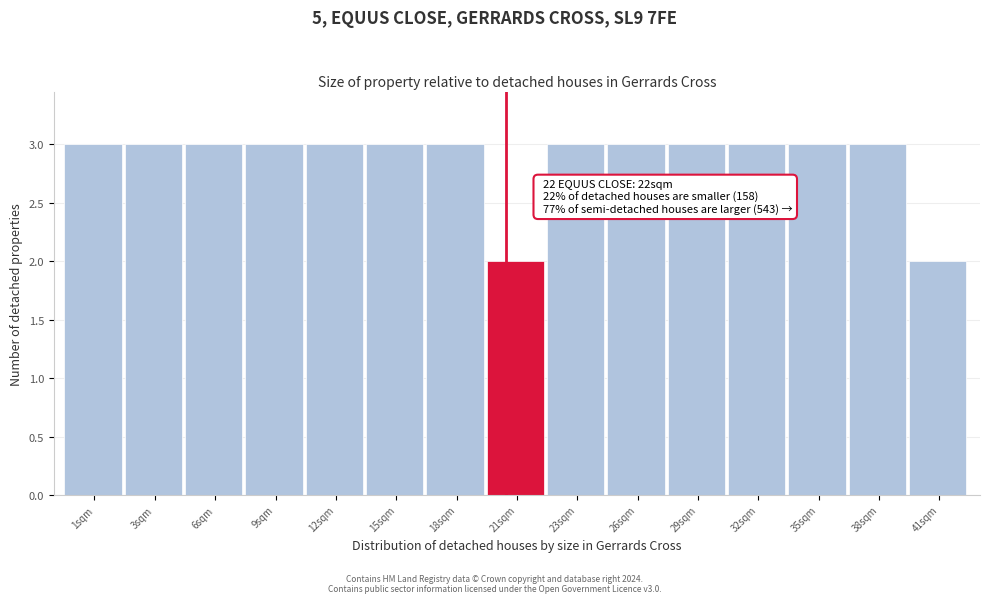

Reading left to right, what are all the values shown in this chart?

3	3	3	3	3	3	3	2	3	3	3	3	3	3	2